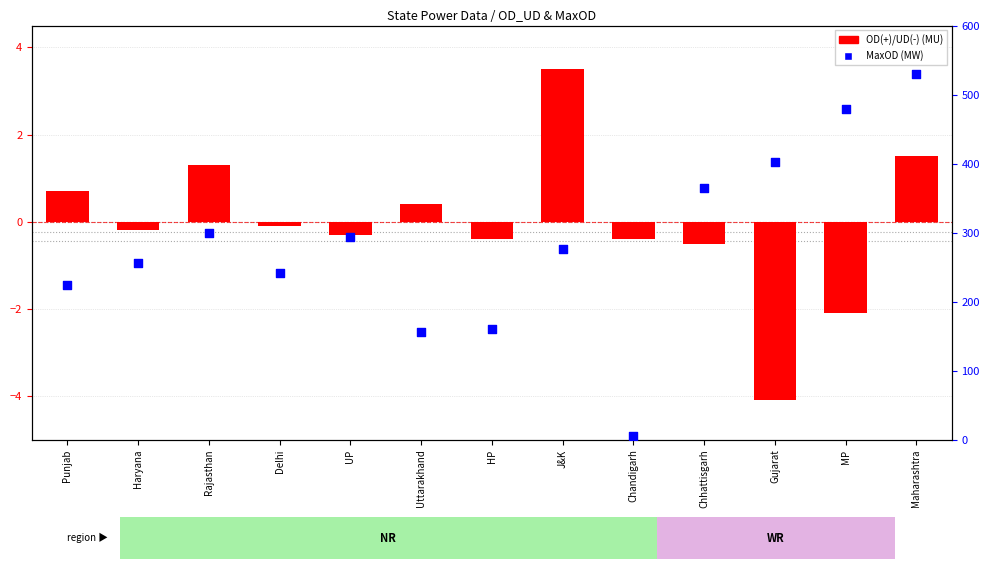

What is the total value across all series at Rajasthan?

300.3